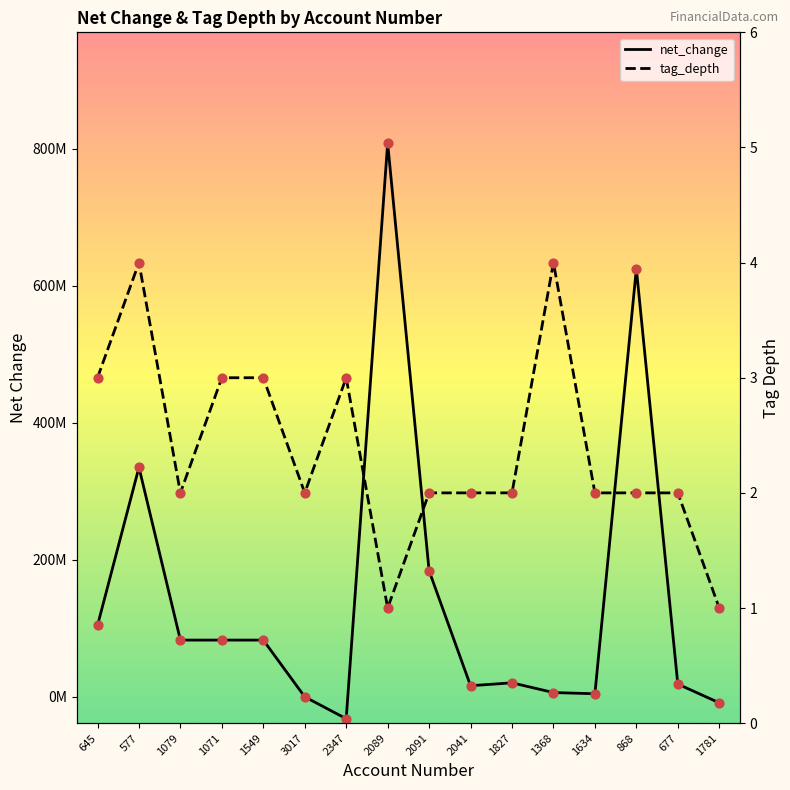

Which series has the widest spread of Y values?

net_change